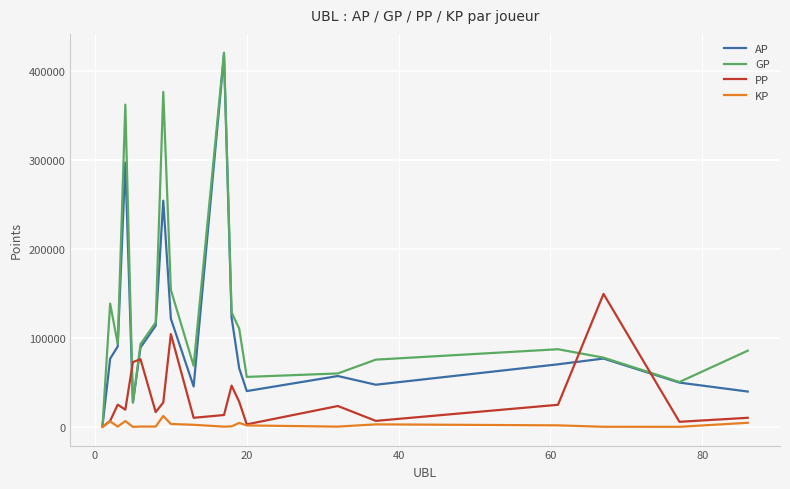

List the series in order of their overall mean, lowest first.

KP, PP, AP, GP